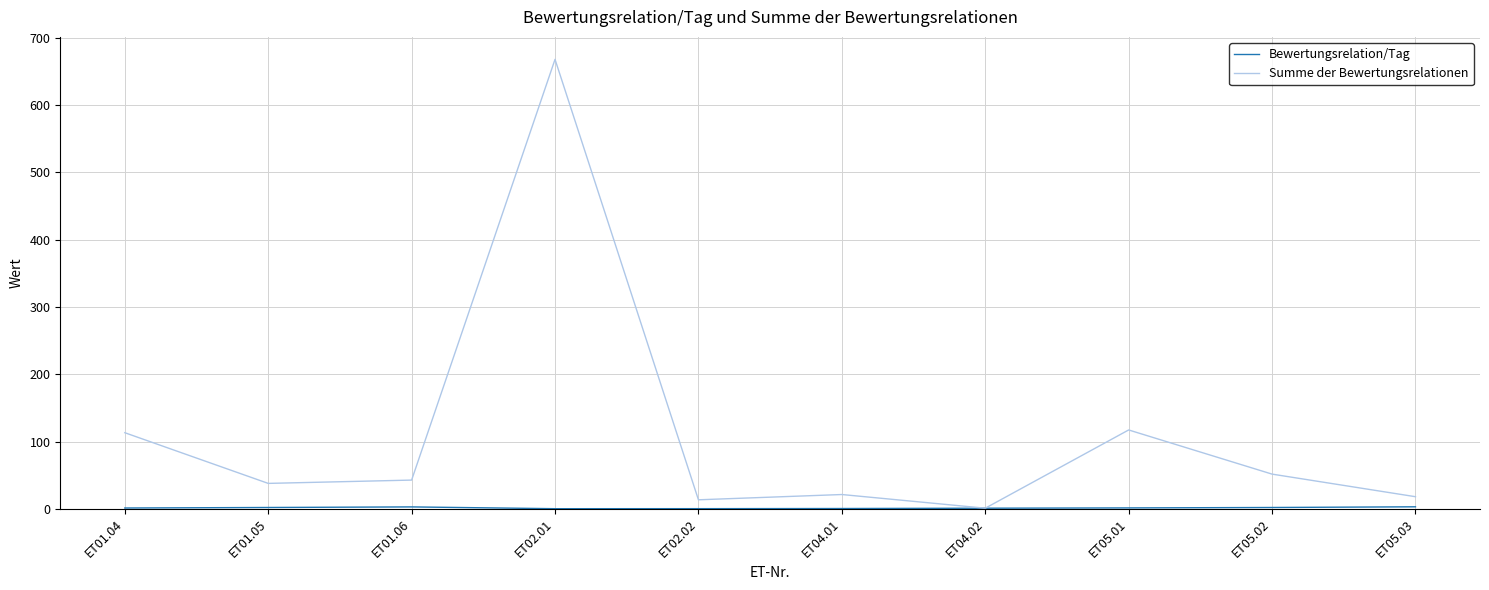

Is this an area chart (filled region under the line)?

No